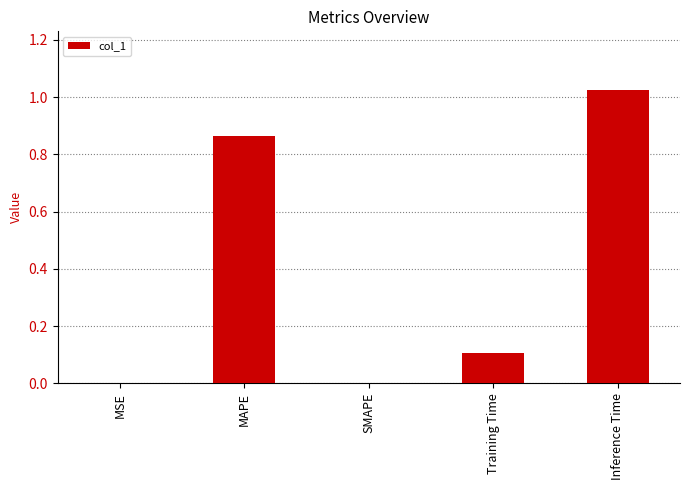

The chart shows a value of 1.2 at MAPE. True or false?

False